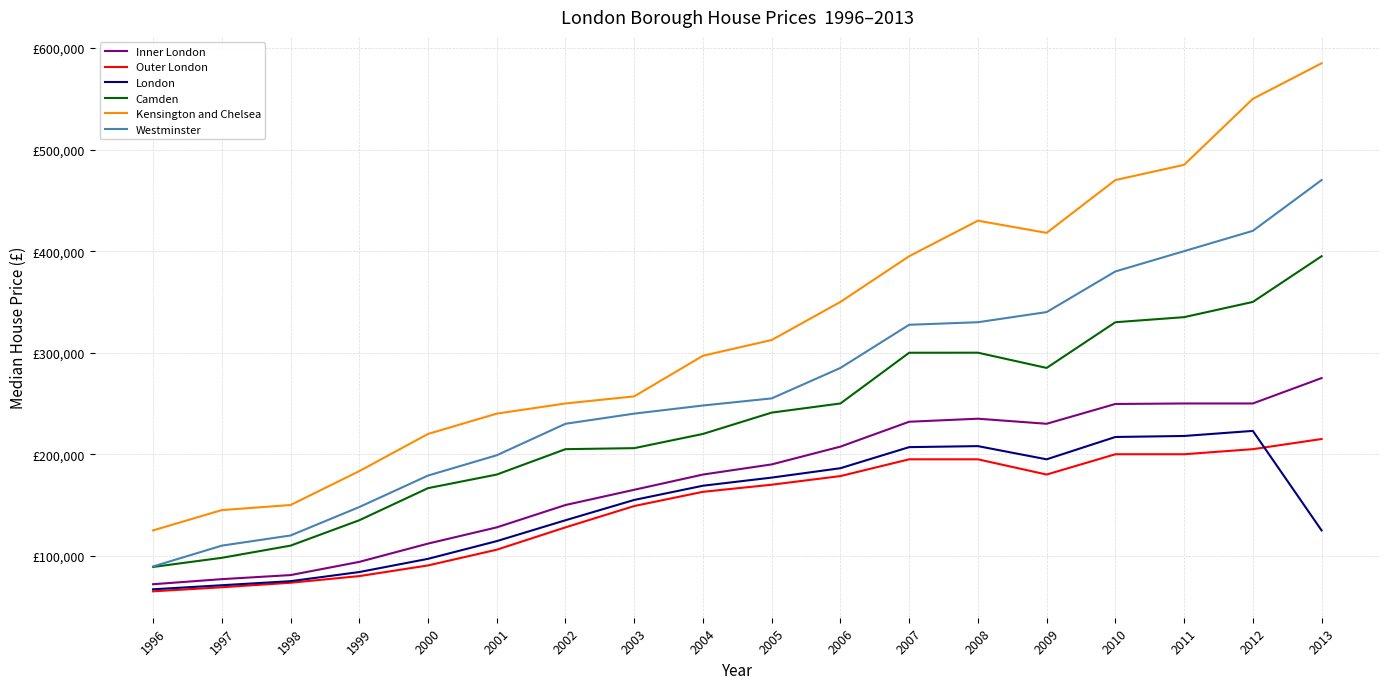

What is the sum of the Inner London values at 2007 and 2006?

439500